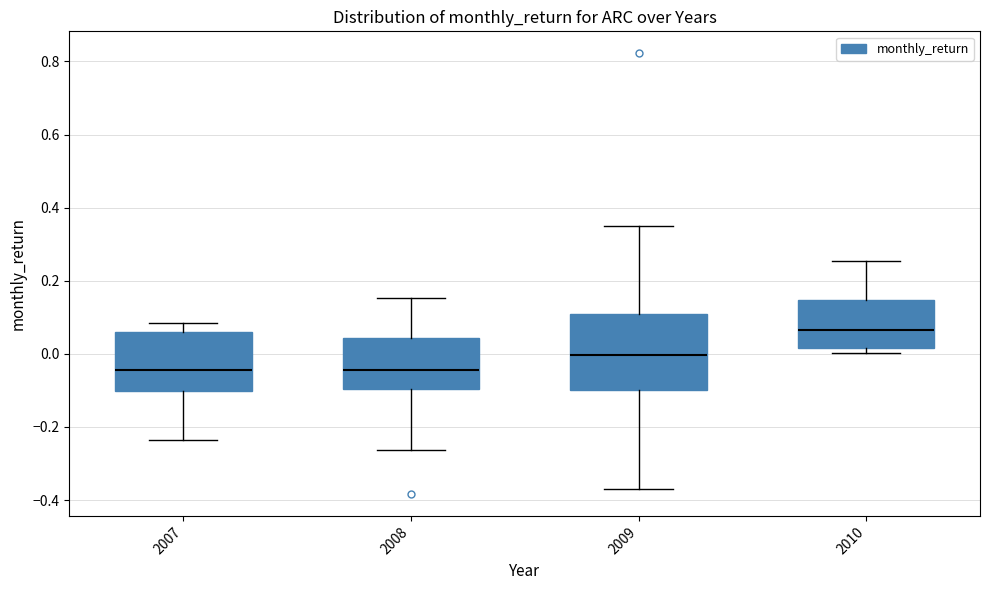

Which box's median line is the highest?

2010